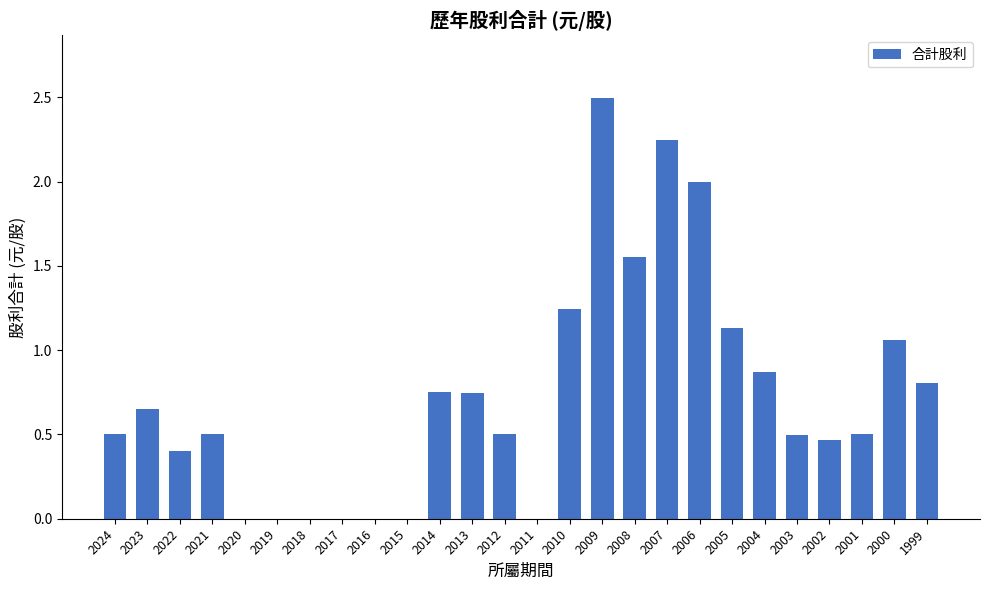

Which label corresponds to the largest value in the chart?

2009